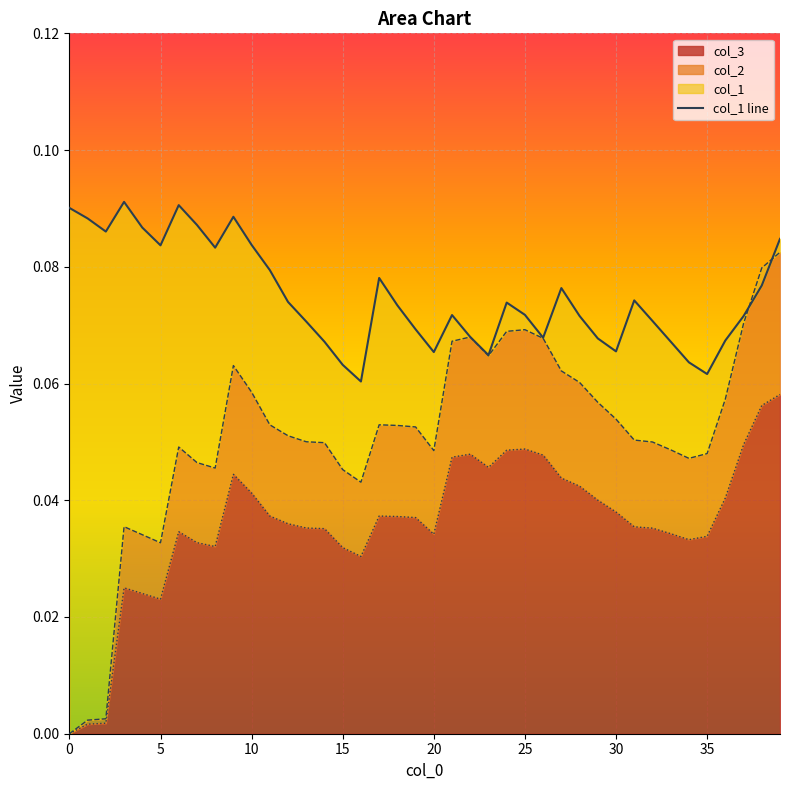

What is the average value?

0.1